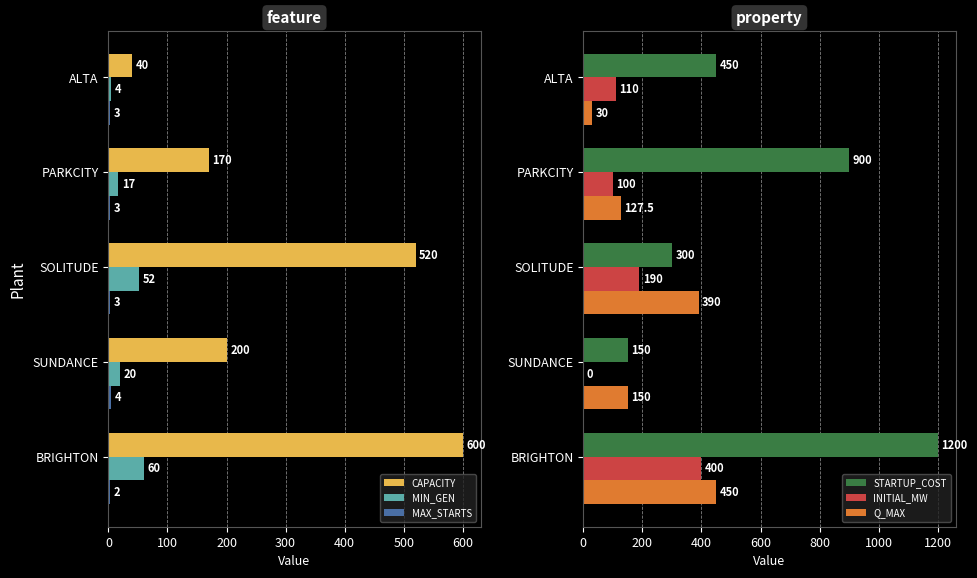

Rank the series at 100 from highest to lowest value.

STARTUP_COST, CAPACITY, Q_MAX, INITIAL_MW, MIN_GEN, MAX_STARTS